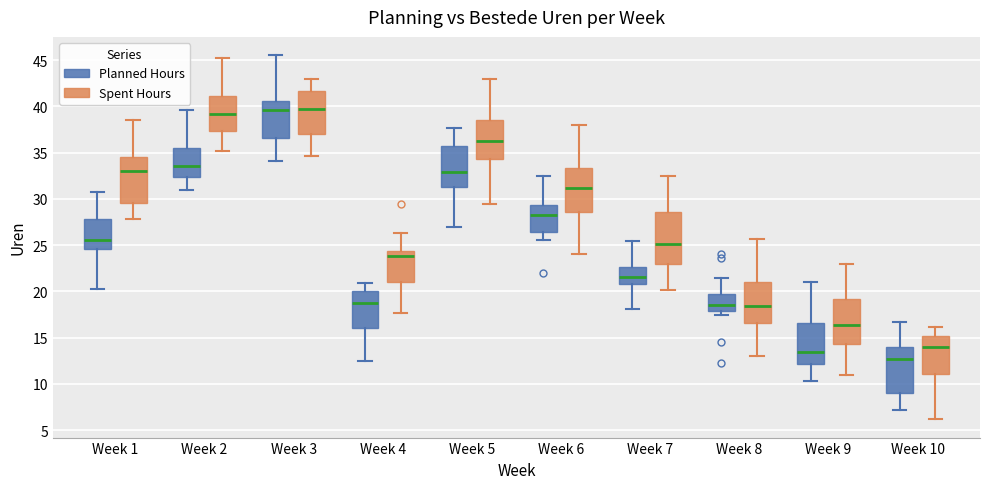

Reading left to right, read every box against the y-axis: the position of its median line, the range the box covers, and the ends of its whiskers. The values are not printed on the chart, so give them approximately, as read against the axis.

Week 1 (Planned Hours): median 25.5, box 24.5 to 28.0, whiskers 20.5 to 30.5
Week 1 (Spent Hours): median 33.0, box 29.5 to 34.5, whiskers 28.0 to 38.5
Week 2 (Planned Hours): median 33.5, box 32.5 to 35.5, whiskers 31.0 to 39.5
Week 2 (Spent Hours): median 39.0, box 37.5 to 41.0, whiskers 35.0 to 45.5
Week 3 (Planned Hours): median 39.5, box 36.5 to 40.5, whiskers 34.0 to 45.5
Week 3 (Spent Hours): median 39.5, box 37.0 to 41.5, whiskers 34.5 to 43.0
Week 4 (Planned Hours): median 18.5, box 16.0 to 20.0, whiskers 12.5 to 21.0
Week 4 (Spent Hours): median 24.0, box 21.0 to 24.5, whiskers 17.5 to 26.5
Week 5 (Planned Hours): median 33.0, box 31.5 to 35.5, whiskers 27.0 to 37.5
Week 5 (Spent Hours): median 36.5, box 34.5 to 38.5, whiskers 29.5 to 43.0
Week 6 (Planned Hours): median 28.5, box 26.5 to 29.5, whiskers 25.5 to 32.5
Week 6 (Spent Hours): median 31.0, box 28.5 to 33.5, whiskers 24.0 to 38.0
Week 7 (Planned Hours): median 21.5, box 21.0 to 22.5, whiskers 18.0 to 25.5
Week 7 (Spent Hours): median 25.0, box 23.0 to 28.5, whiskers 20.0 to 32.5
Week 8 (Planned Hours): median 18.5, box 18.0 to 19.5, whiskers 17.5 to 21.5
Week 8 (Spent Hours): median 18.5, box 16.5 to 21.0, whiskers 13.0 to 25.5
Week 9 (Planned Hours): median 13.5, box 12.0 to 16.5, whiskers 10.5 to 21.0
Week 9 (Spent Hours): median 16.5, box 14.5 to 19.0, whiskers 11.0 to 23.0
Week 10 (Planned Hours): median 12.5, box 9.0 to 14.0, whiskers 7.0 to 16.5
Week 10 (Spent Hours): median 14.0, box 11.0 to 15.0, whiskers 6.0 to 16.0